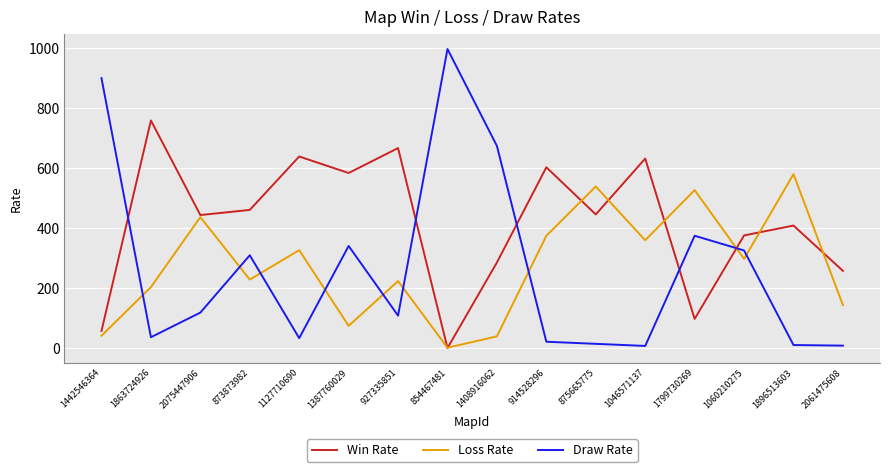

Read the Win Rate value at 1060210275, to the nearest 50.

400